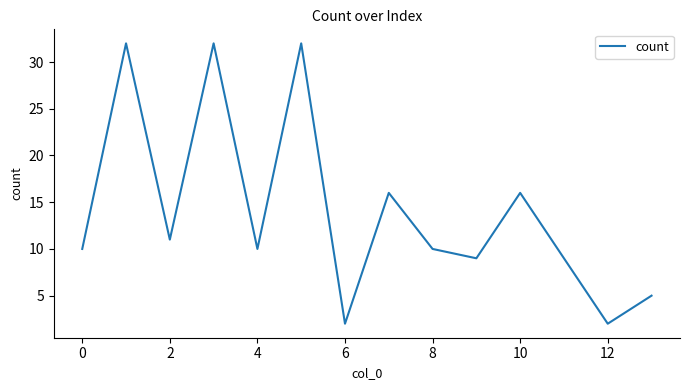

Does the chart display data point markers on the line(s)?

No